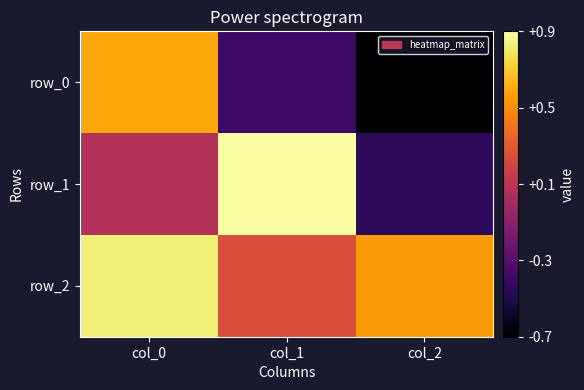

Between col_0 and col_1, which is larger?

col_0